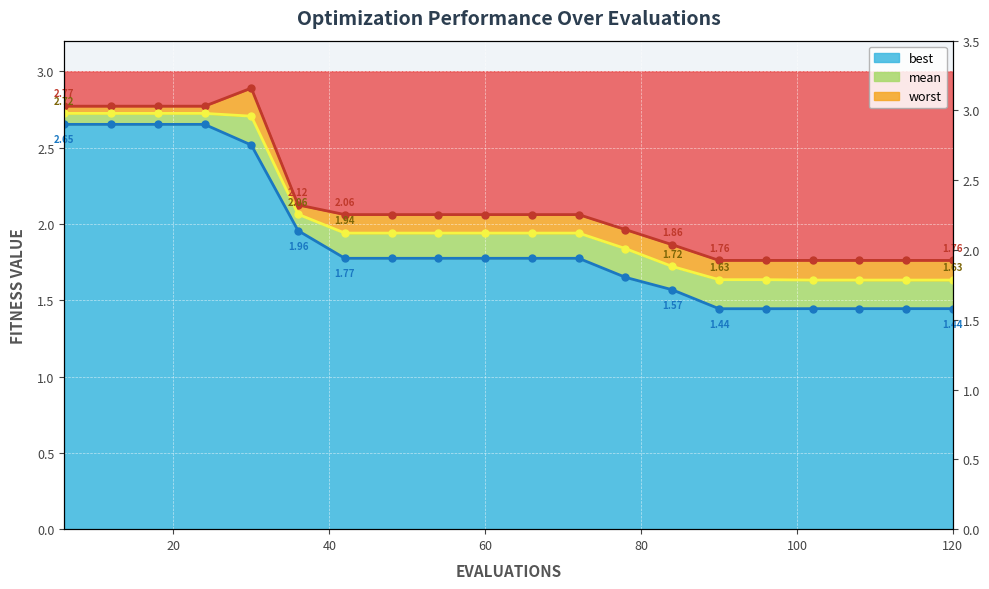

Where is mean nearest to the value 2?

42